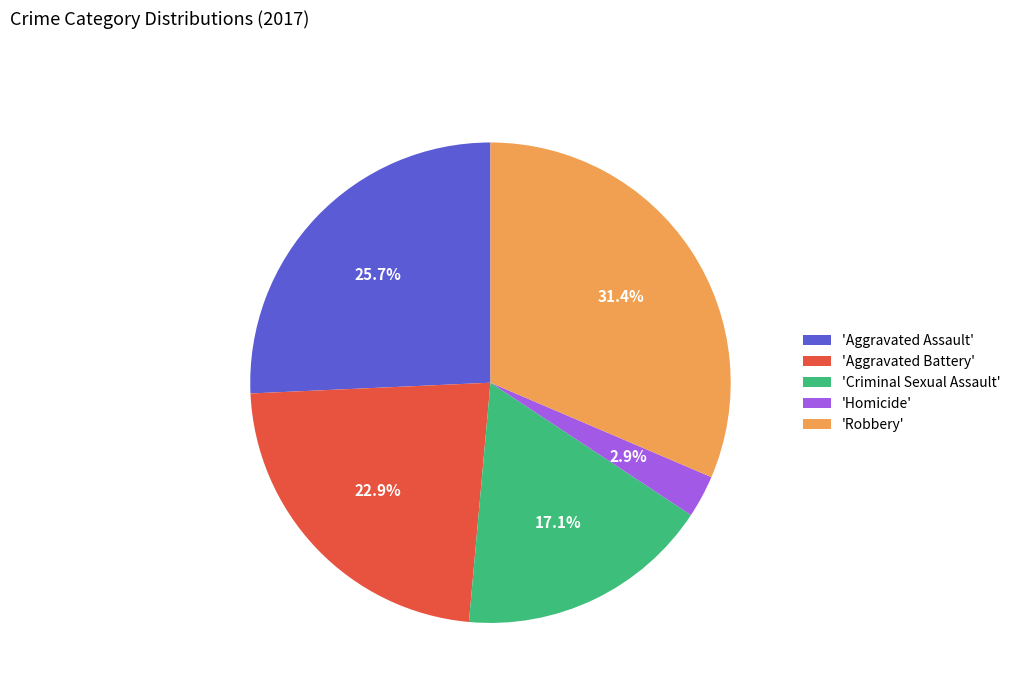

What is the smallest slice in the pie chart?

'Homicide'